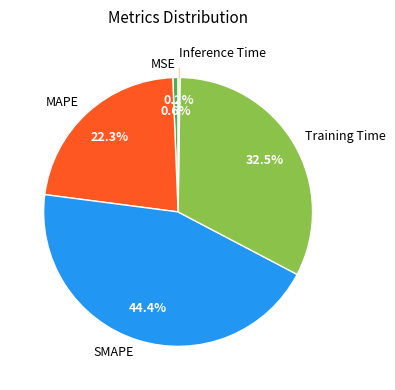

What percentage is the MAPE slice, to the nearest percent?

22%